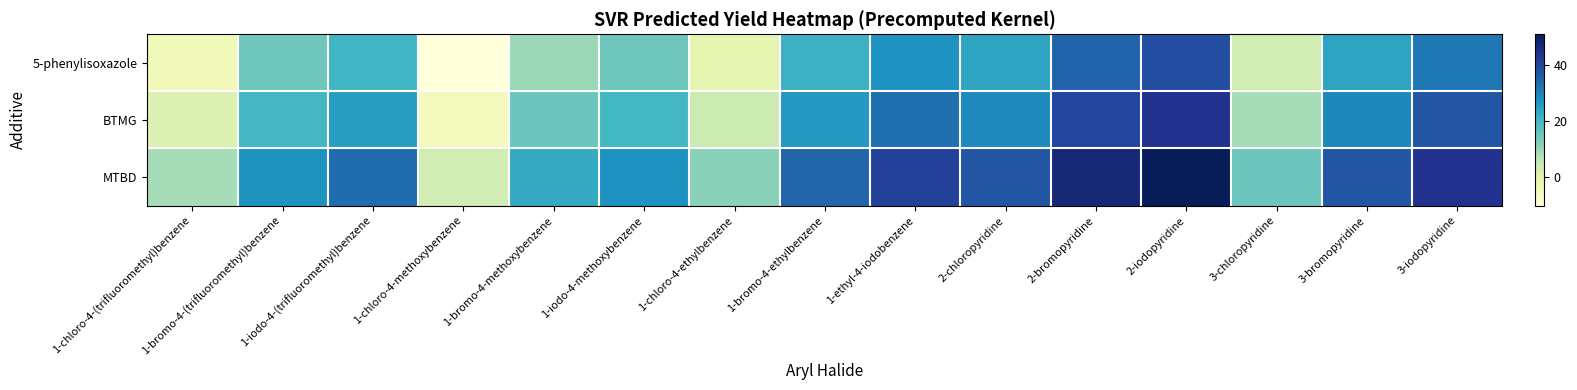

What is the smallest value displayed?

-10.3